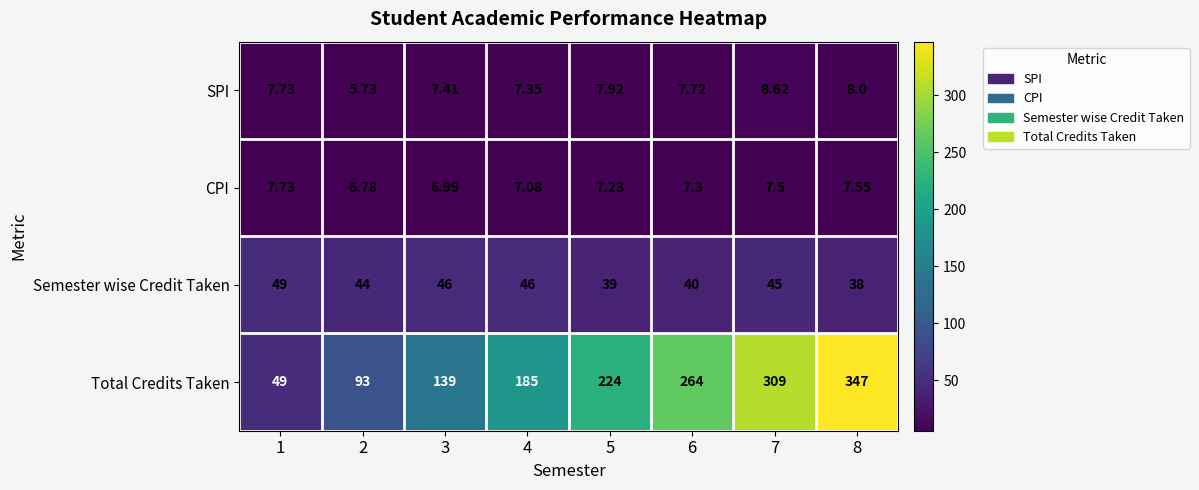

Which series has the largest total across all categories?

Total Credits Taken